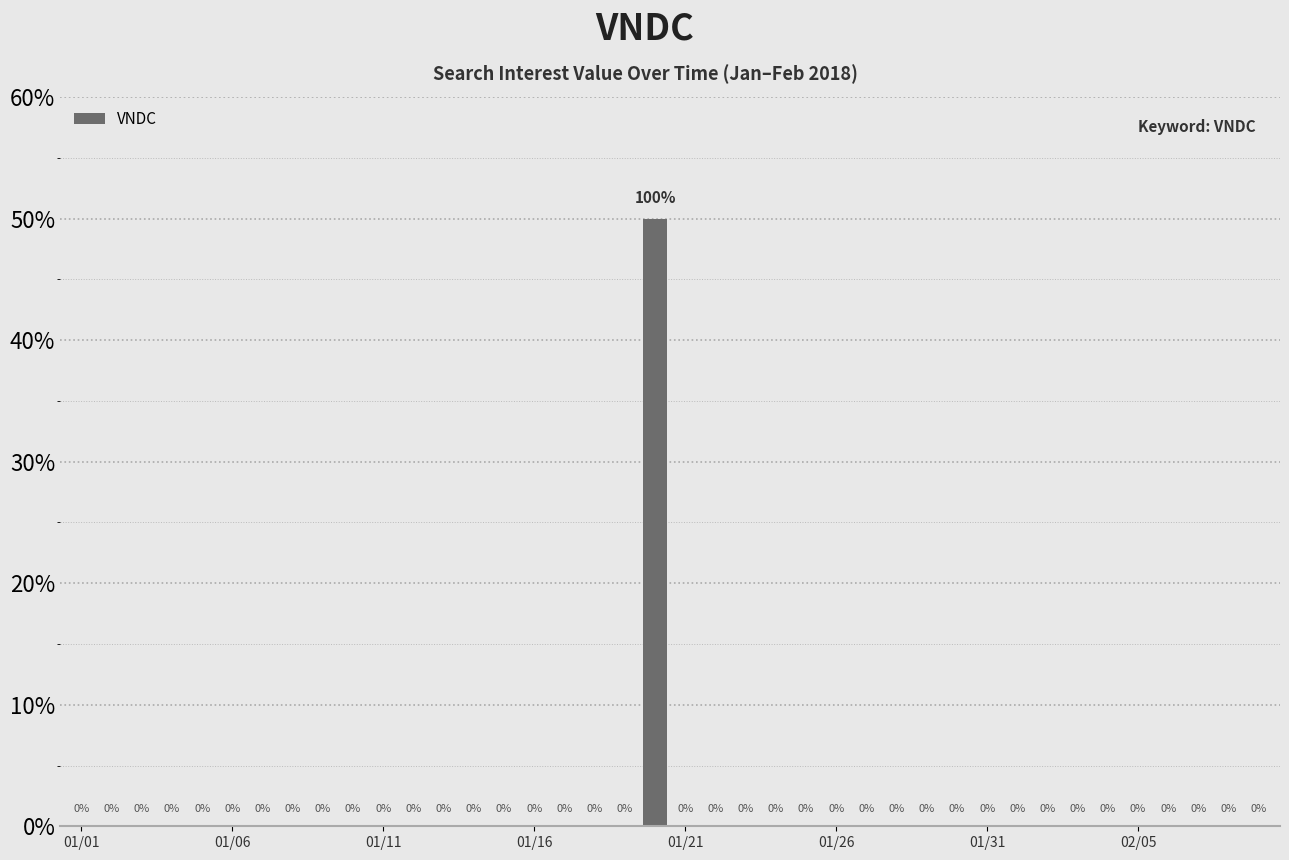

What is the maximum value shown in the chart?

50